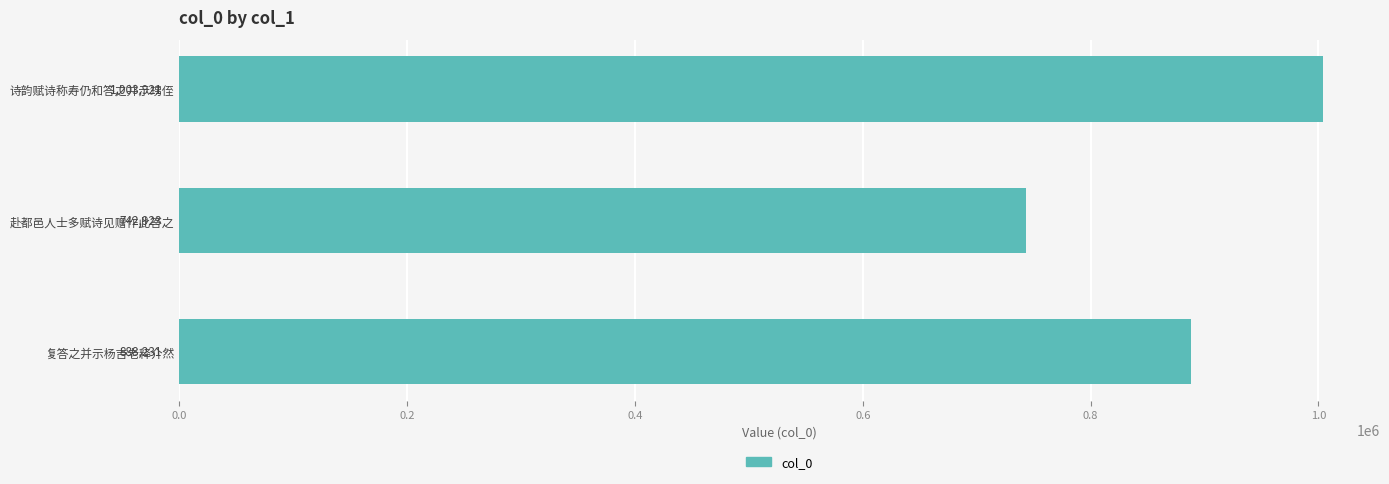

How many bars are there in total?

3